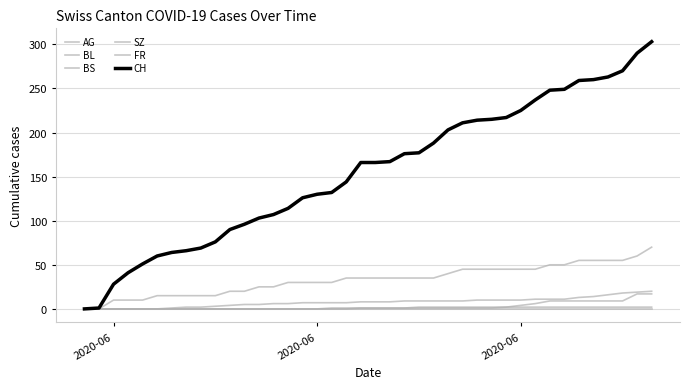

Does the chart have visible grid lines?

Yes